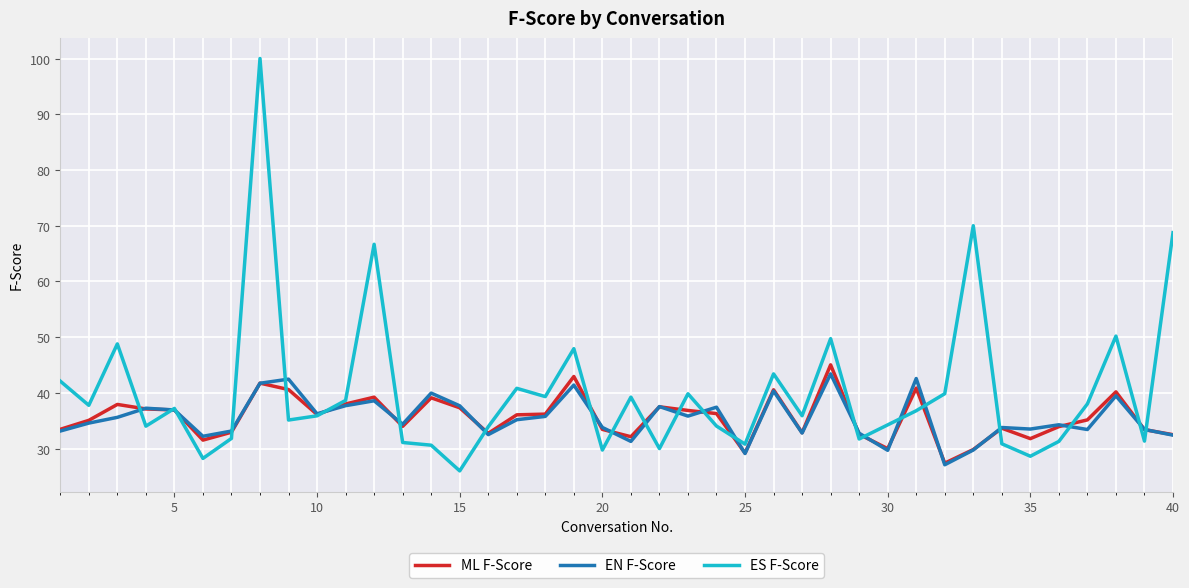

Which series has the largest range (max minus min)?

ES F-Score